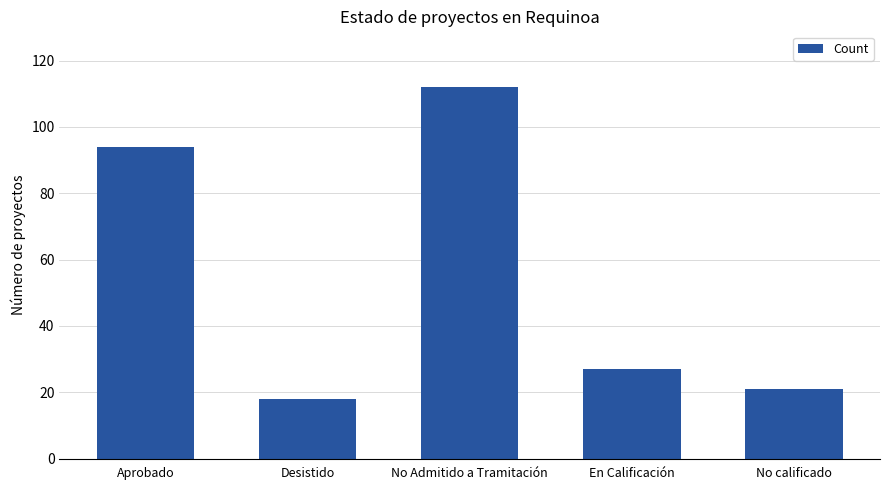

List the labels in order of value, smallest first.

Desistido, No calificado, En Calificación, Aprobado, No Admitido a Tramitación